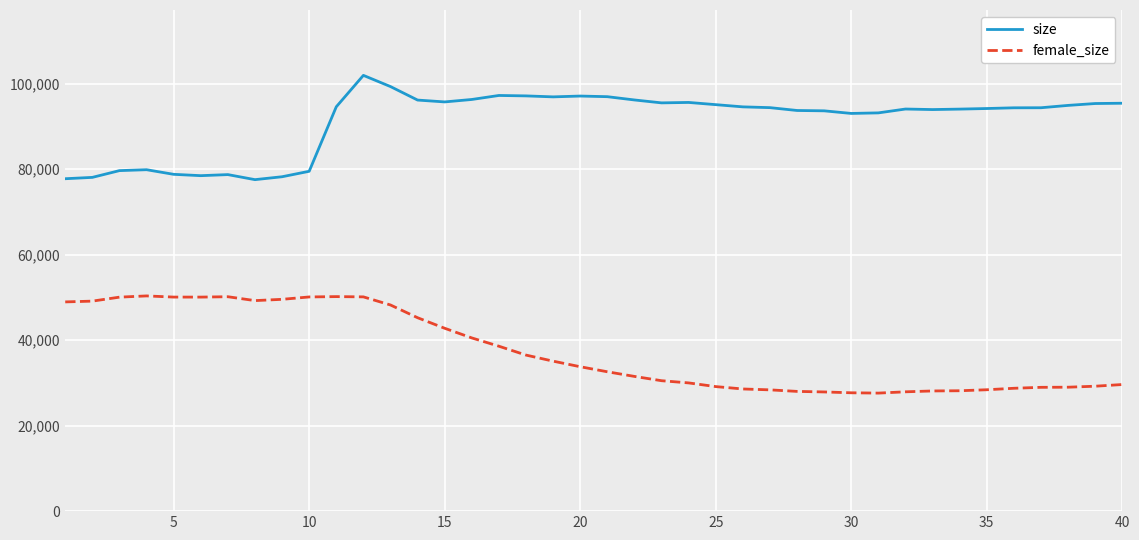

True or false: female_size and size cross at least once.

False